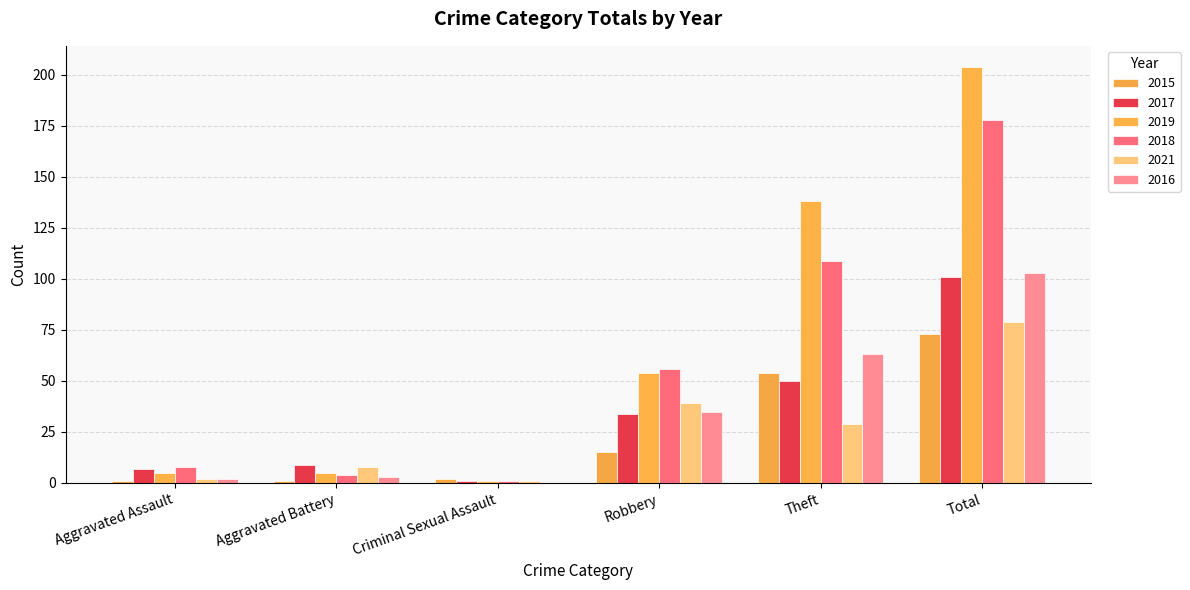

How many groups of bars are there?

6